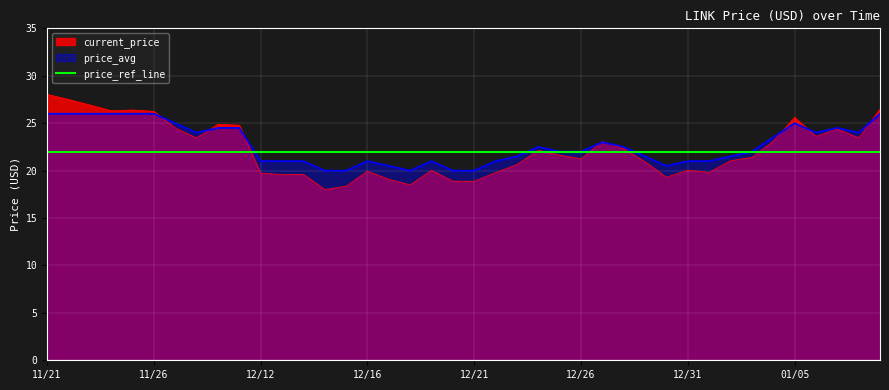

At which category does the chart reach its peak across all series?

11/21